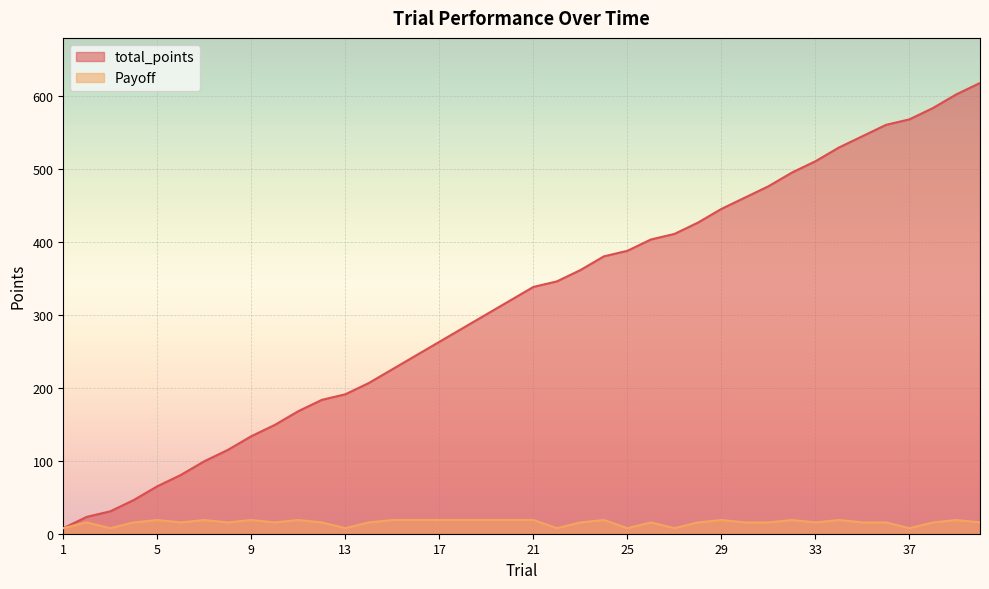

Rank the categories by total_points value from lowest to highest.

1, 2, 3, 4, 5, 6, 7, 8, 9, 10, 11, 12, 13, 14, 15, 16, 17, 18, 19, 20, 21, 22, 23, 24, 25, 26, 27, 28, 29, 30, 31, 32, 33, 34, 35, 36, 37, 38, 39, 40